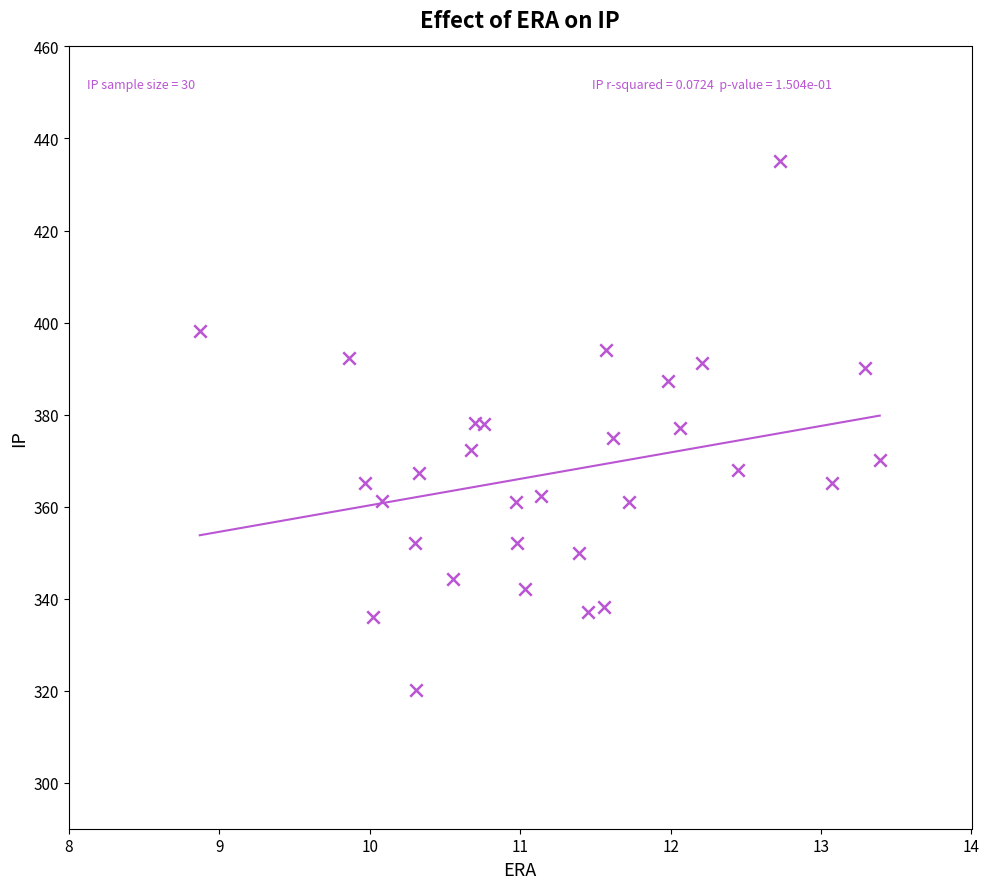

What is the range of Y values (max minus min)?

115.1